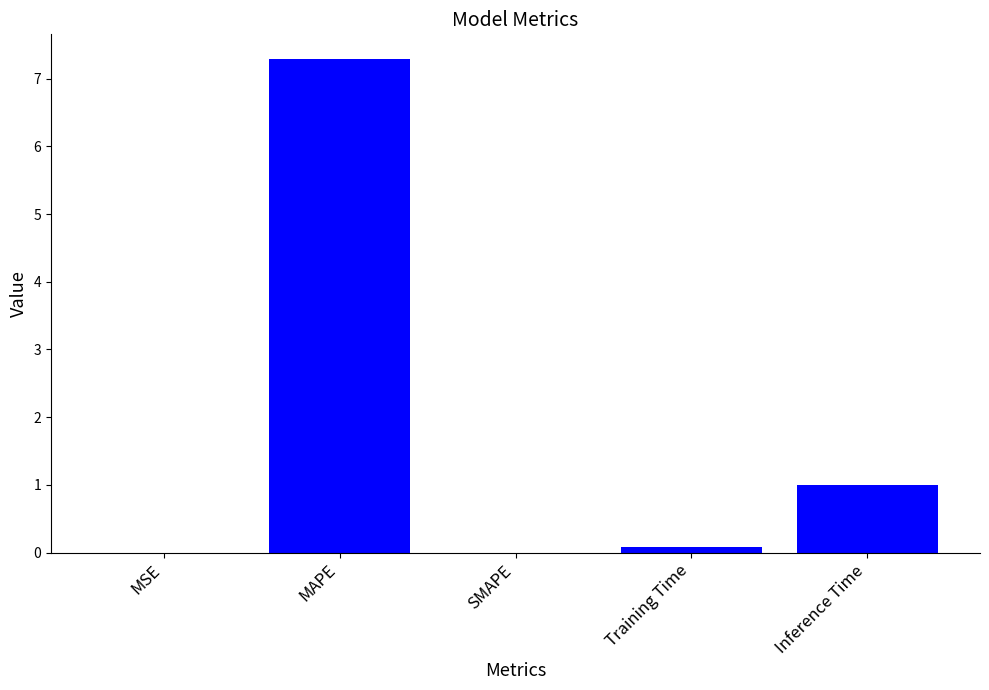

The value at Inference Time is 1.6. True or false?

False